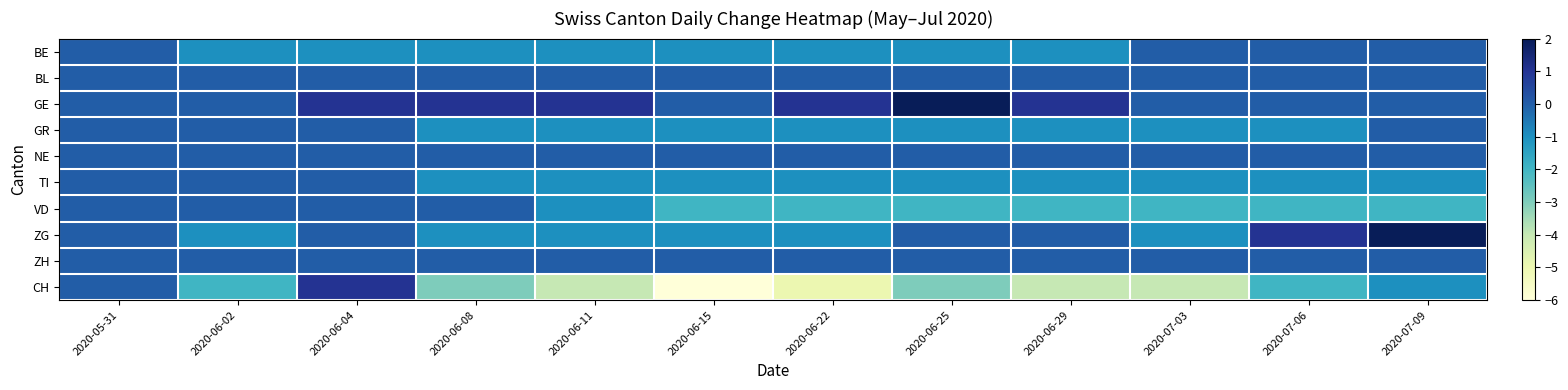

Reading right to left, transcribe all the data shown in this chart.

BE: 2020-07-09=0	2020-07-06=0	2020-07-03=0	2020-06-29=-1	2020-06-25=-1	2020-06-22=-1	2020-06-15=-1	2020-06-11=-1	2020-06-08=-1	2020-06-04=-1	2020-06-02=-1	2020-05-31=0
BL: 2020-07-09=0	2020-07-06=0	2020-07-03=0	2020-06-29=0	2020-06-25=0	2020-06-22=0	2020-06-15=0	2020-06-11=0	2020-06-08=0	2020-06-04=0	2020-06-02=0	2020-05-31=0
GE: 2020-07-09=0	2020-07-06=0	2020-07-03=0	2020-06-29=1	2020-06-25=2	2020-06-22=1	2020-06-15=0	2020-06-11=1	2020-06-08=1	2020-06-04=1	2020-06-02=0	2020-05-31=0
GR: 2020-07-09=0	2020-07-06=-1	2020-07-03=-1	2020-06-29=-1	2020-06-25=-1	2020-06-22=-1	2020-06-15=-1	2020-06-11=-1	2020-06-08=-1	2020-06-04=0	2020-06-02=0	2020-05-31=0
NE: 2020-07-09=0	2020-07-06=0	2020-07-03=0	2020-06-29=0	2020-06-25=0	2020-06-22=0	2020-06-15=0	2020-06-11=0	2020-06-08=0	2020-06-04=0	2020-06-02=0	2020-05-31=0
TI: 2020-07-09=-1	2020-07-06=-1	2020-07-03=-1	2020-06-29=-1	2020-06-25=-1	2020-06-22=-1	2020-06-15=-1	2020-06-11=-1	2020-06-08=-1	2020-06-04=0	2020-06-02=0	2020-05-31=0
VD: 2020-07-09=-2	2020-07-06=-2	2020-07-03=-2	2020-06-29=-2	2020-06-25=-2	2020-06-22=-2	2020-06-15=-2	2020-06-11=-1	2020-06-08=0	2020-06-04=0	2020-06-02=0	2020-05-31=0
ZG: 2020-07-09=2	2020-07-06=1	2020-07-03=-1	2020-06-29=0	2020-06-25=0	2020-06-22=-1	2020-06-15=-1	2020-06-11=-1	2020-06-08=-1	2020-06-04=0	2020-06-02=-1	2020-05-31=0
ZH: 2020-07-09=0	2020-07-06=0	2020-07-03=0	2020-06-29=0	2020-06-25=0	2020-06-22=0	2020-06-15=0	2020-06-11=0	2020-06-08=0	2020-06-04=0	2020-06-02=0	2020-05-31=0
CH: 2020-07-09=-1	2020-07-06=-2	2020-07-03=-4	2020-06-29=-4	2020-06-25=-3	2020-06-22=-5	2020-06-15=-6	2020-06-11=-4	2020-06-08=-3	2020-06-04=1	2020-06-02=-2	2020-05-31=0